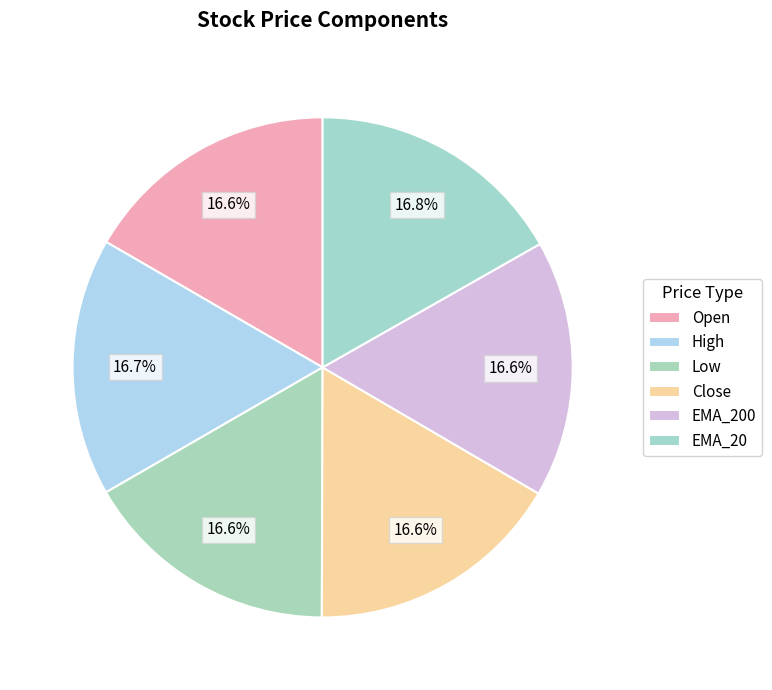

Is it true that EMA_200 is 17% of the pie?

True